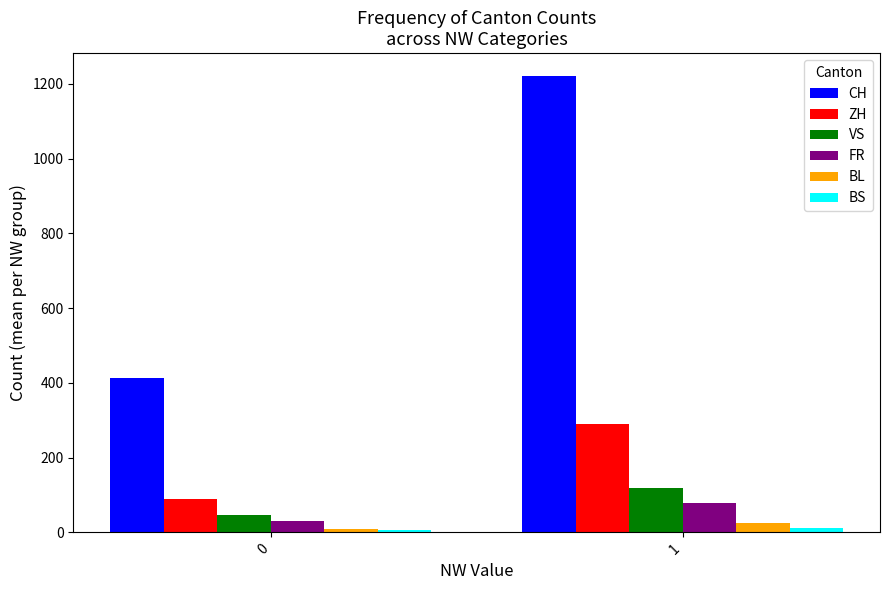

Are the bars horizontal?

No